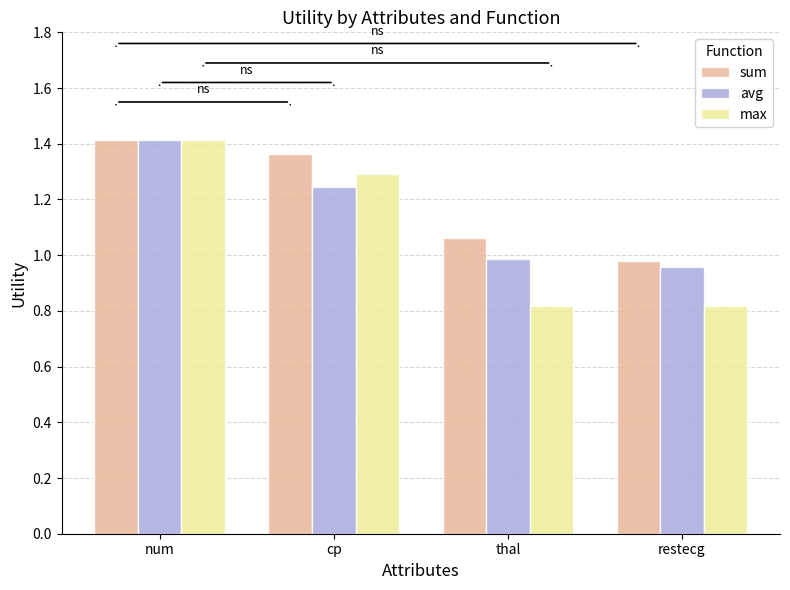

Which series has the largest range (max minus min)?

max